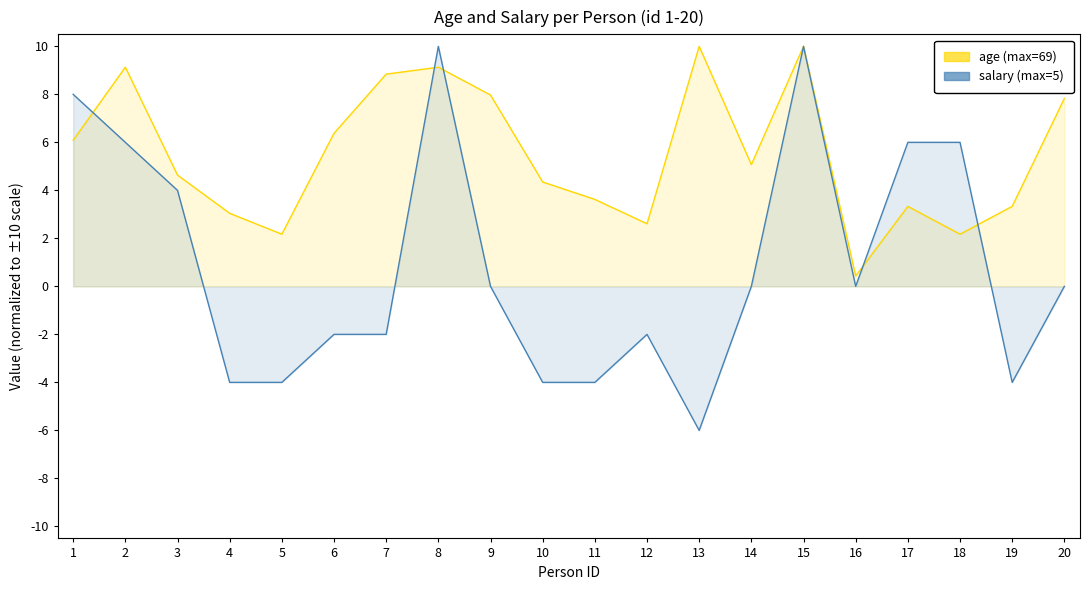

What is the highest value of the age series?

10.0